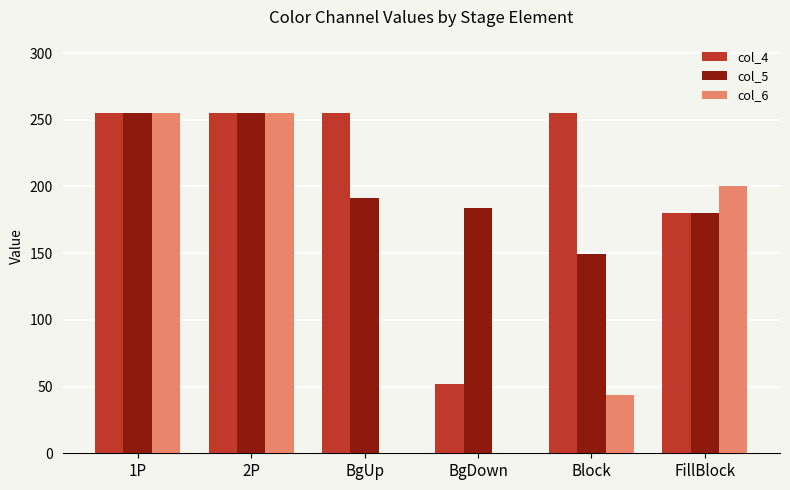

What is the difference between the col_4 values at FillBlock and BgDown?

128